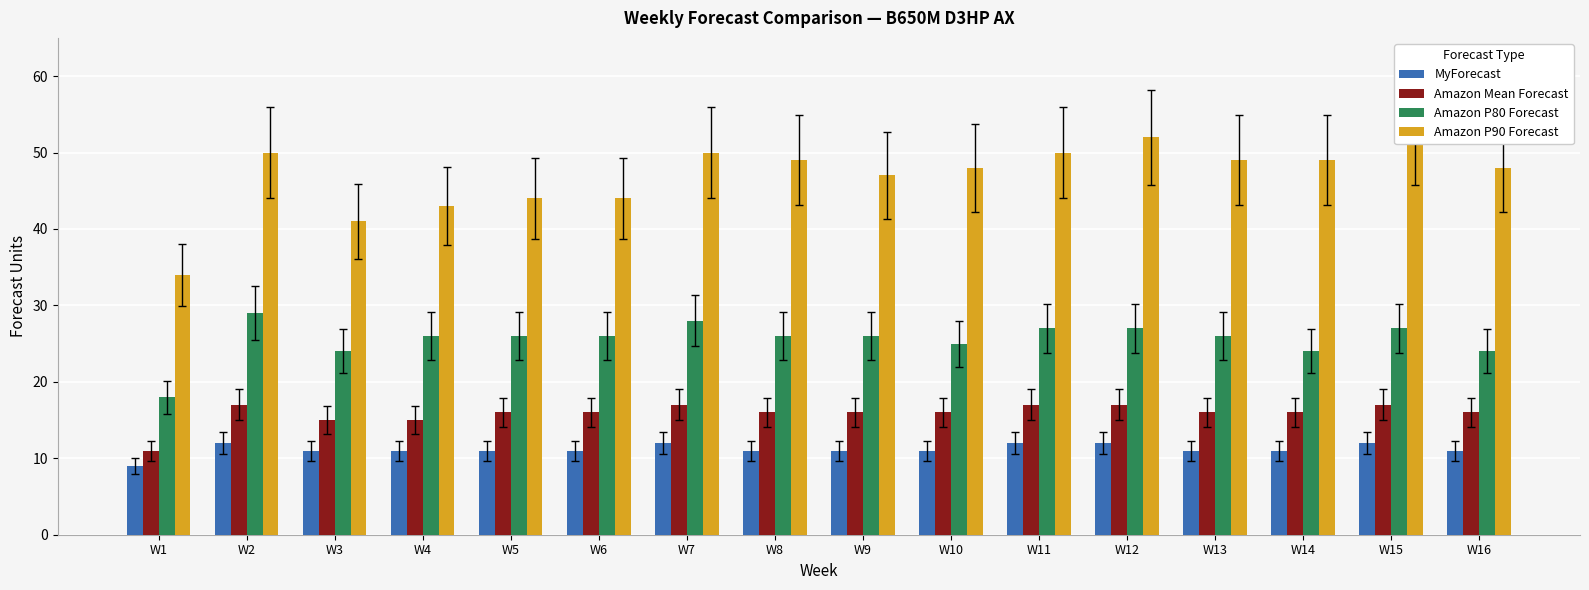

List the series in order of their peak value, lowest first.

MyForecast, Amazon Mean Forecast, Amazon P80 Forecast, Amazon P90 Forecast